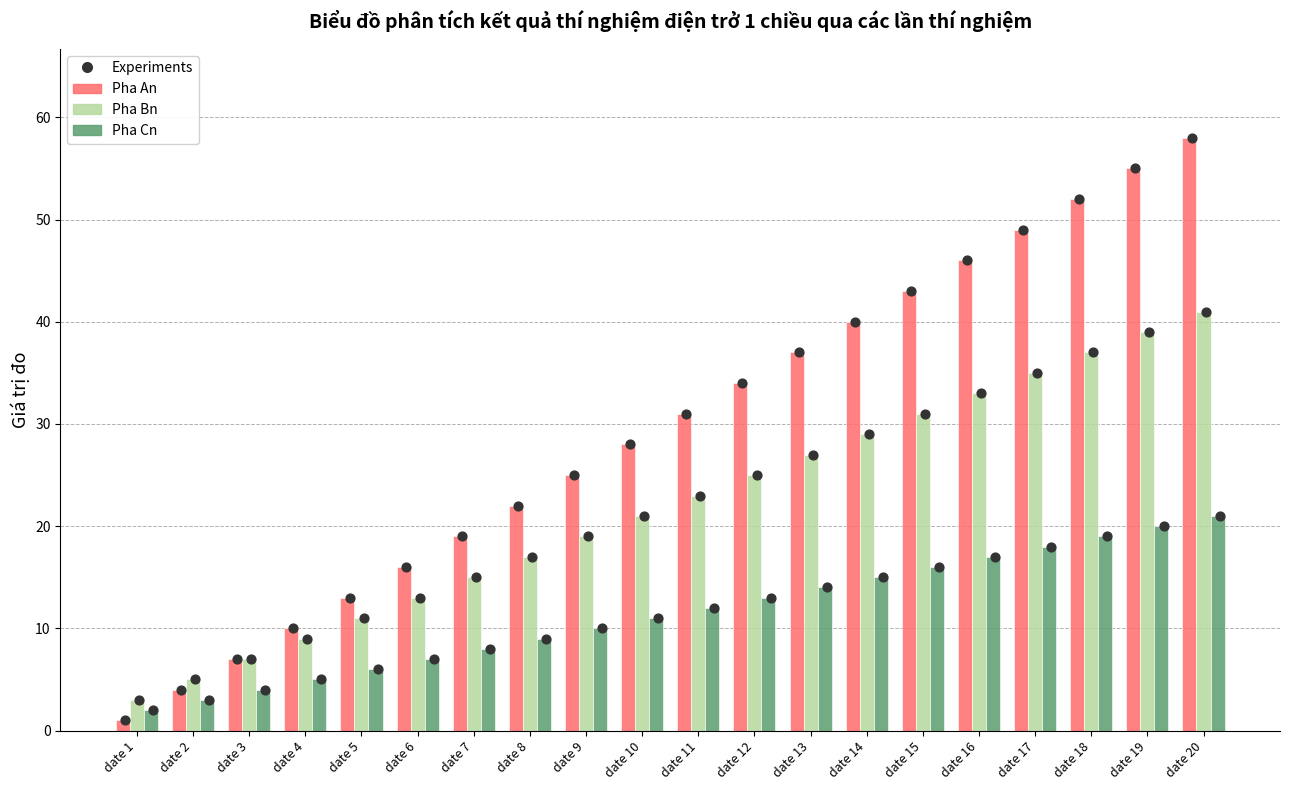

What are all the series names shown in the legend?

Pha An, Pha Bn, Pha Cn